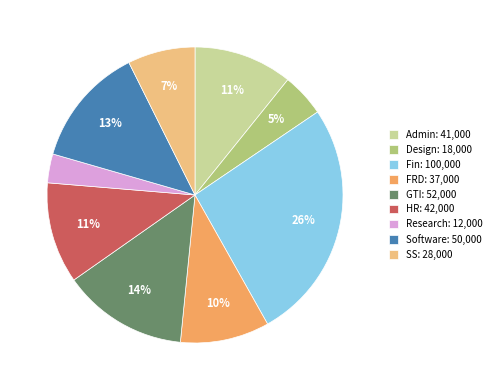

Between GTI: 52,000 and Admin: 41,000, which is larger?

GTI: 52,000